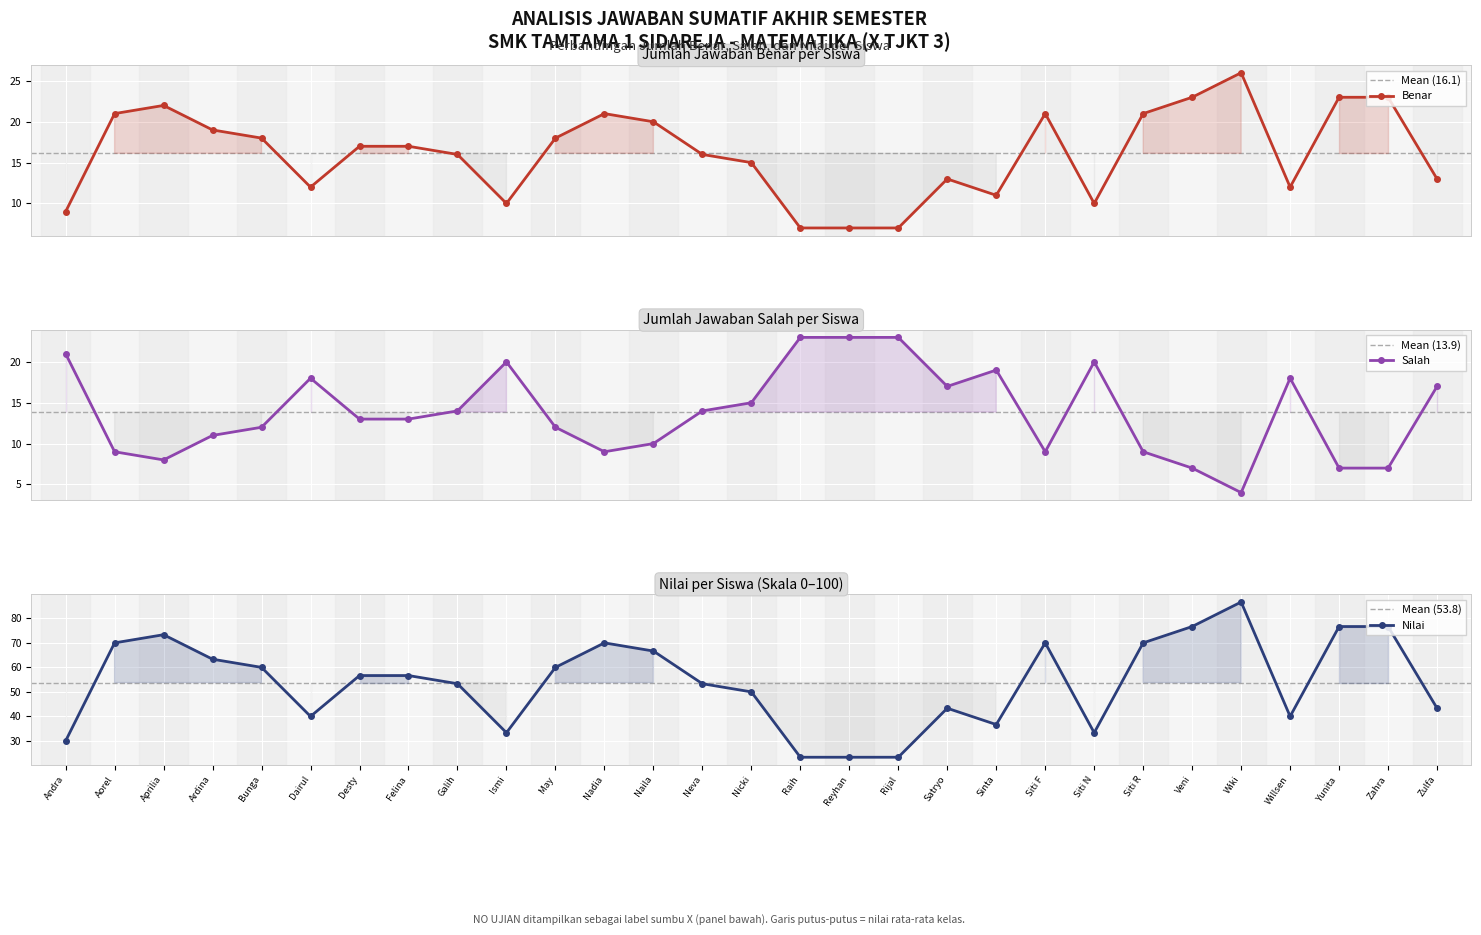

What is the maximum value for Benar?

26